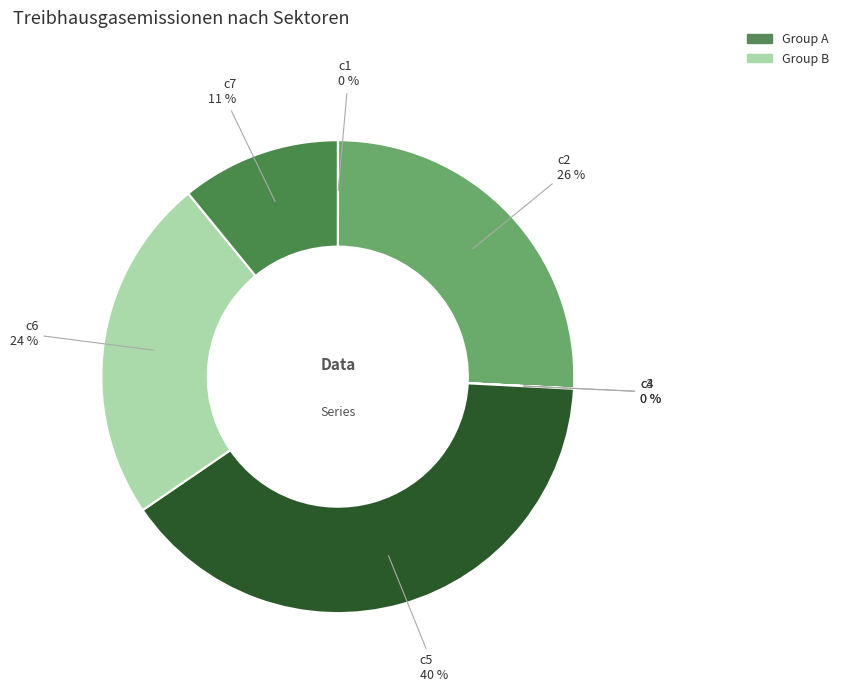

What is the ratio of the value at c6 to the value at c7?

2.2